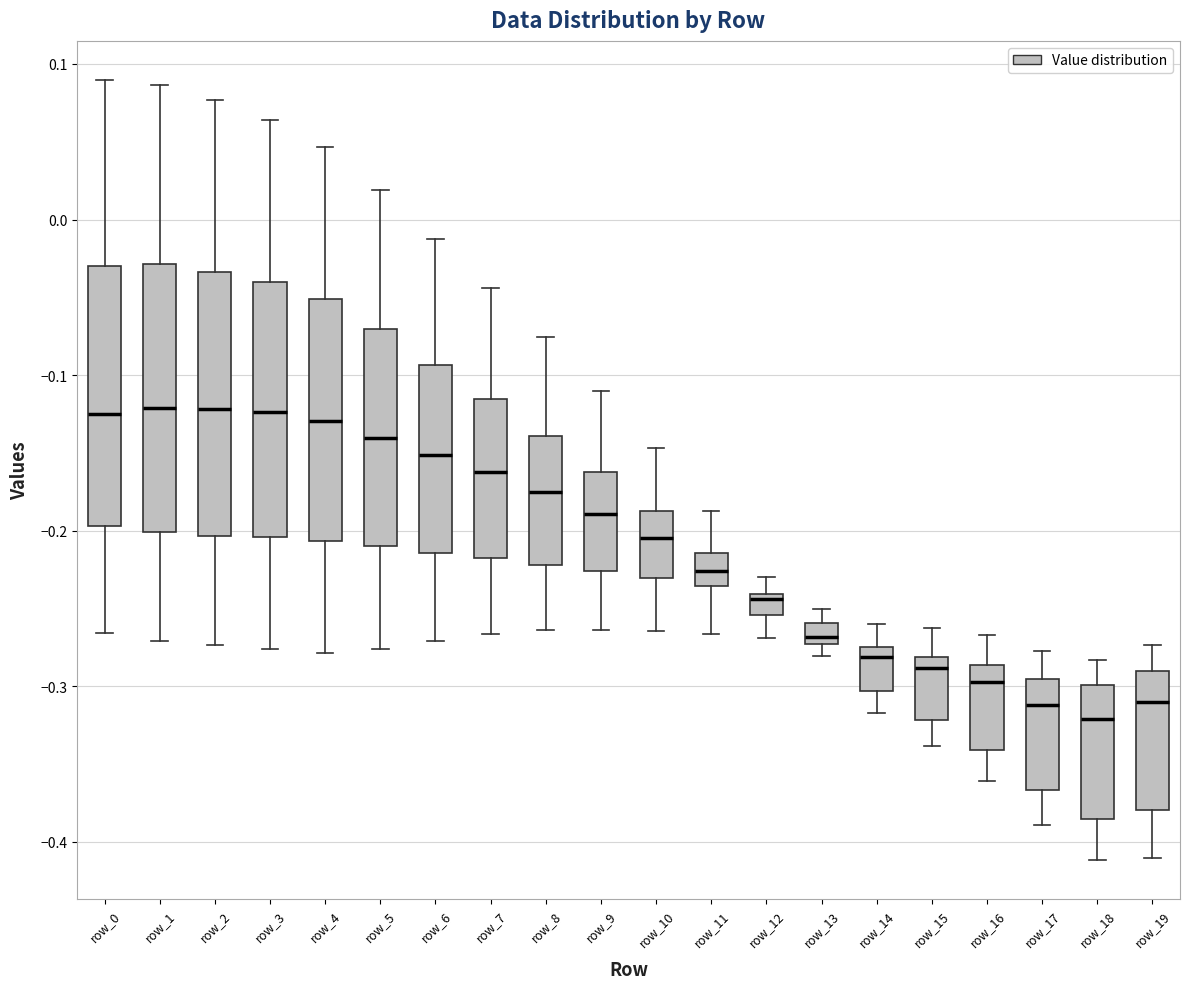

Where is the upper edge of the box for row_4 on the y-axis? The values are not printed on the chart, so give them approximately, as read against the axis.

-0.05